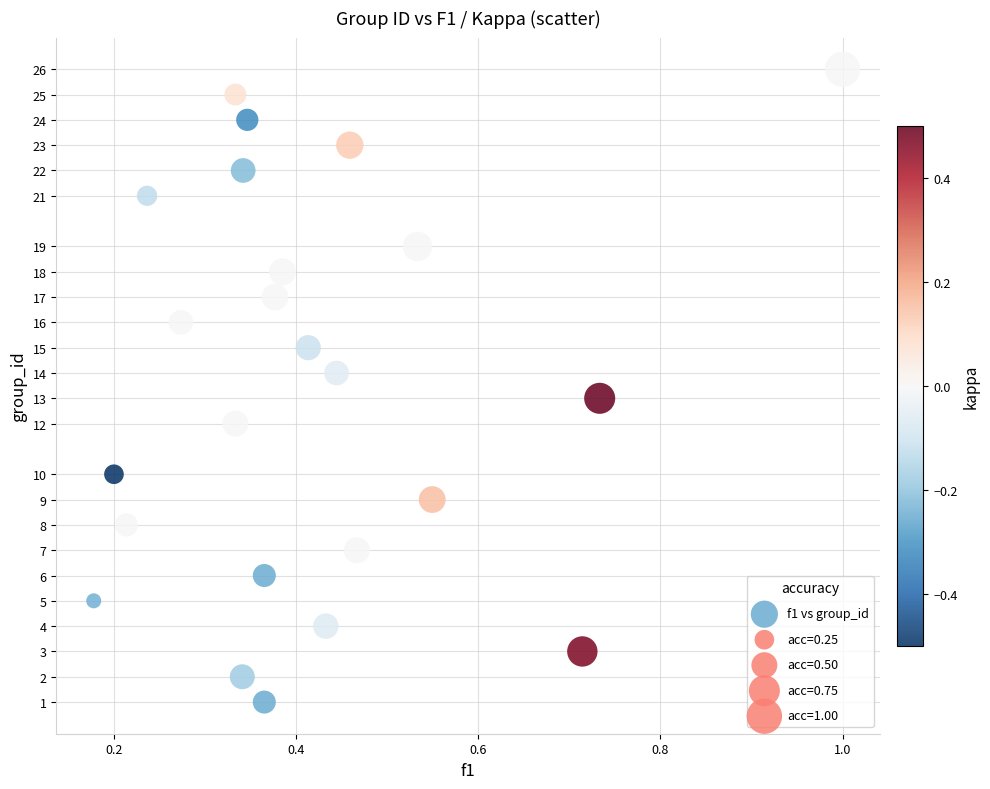

What is the range of Y values (max minus min)?

25